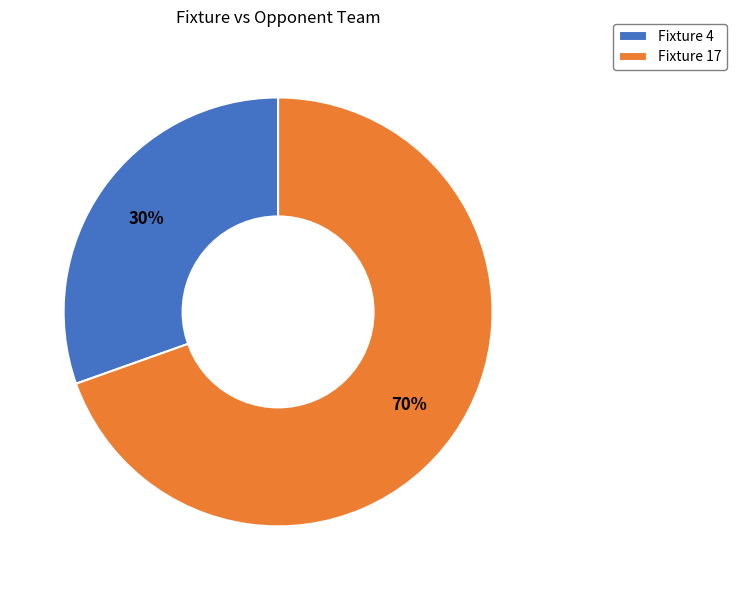

Is Fixture 4 the majority of the pie?

No